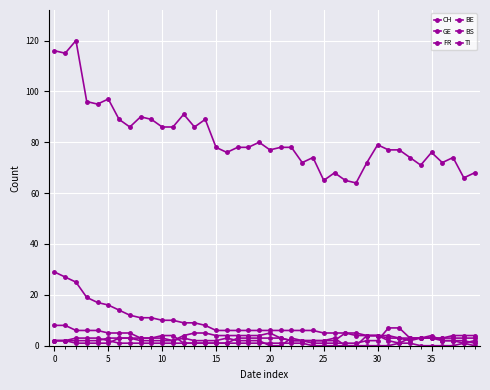

Where do TI and GE first cross each other?

38 and 39